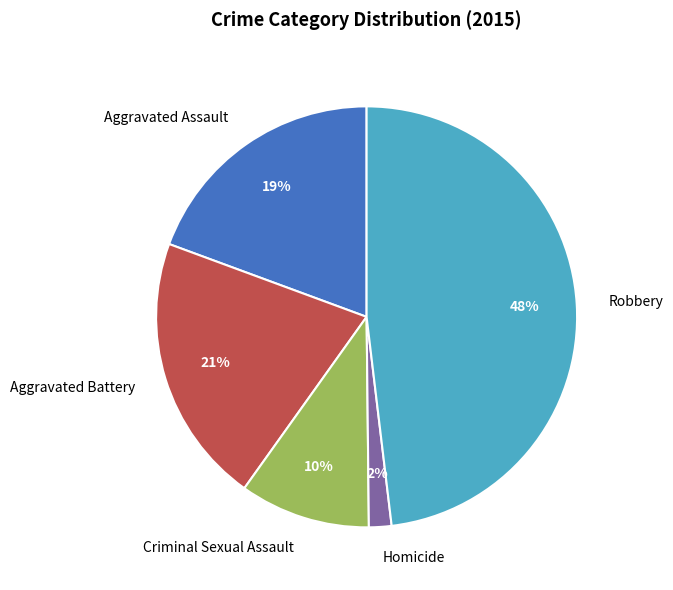

Is there a majority slice in this chart?

No